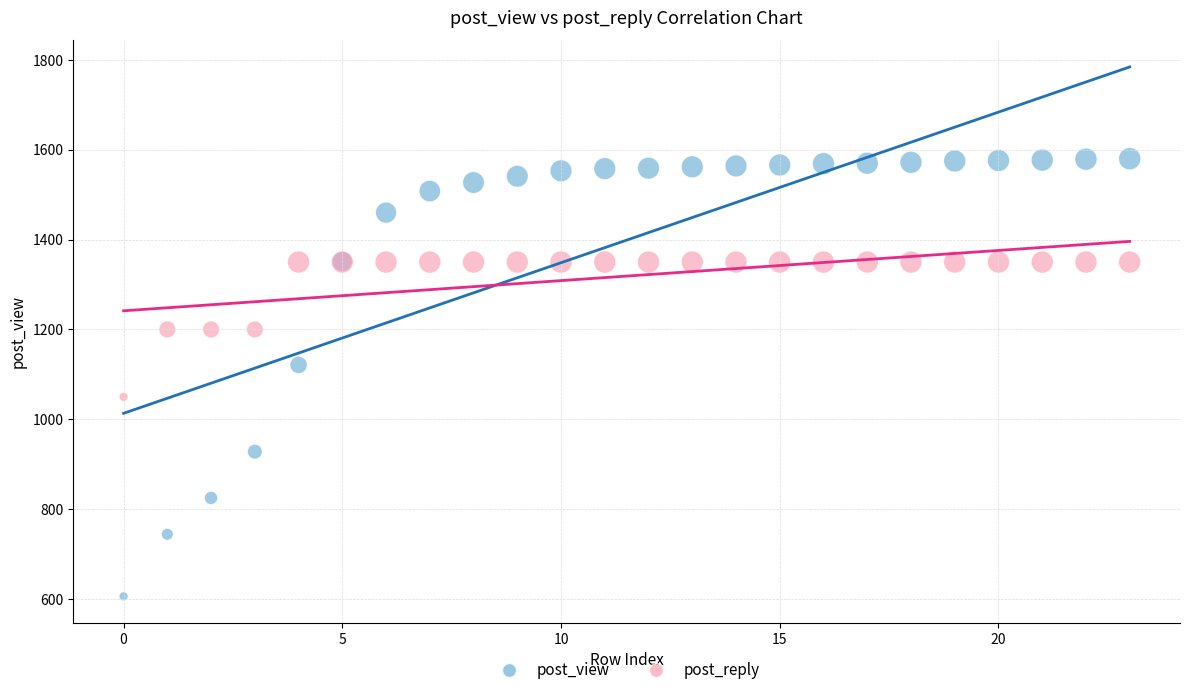

Across all series, what Y value is closest to 1093?

1121